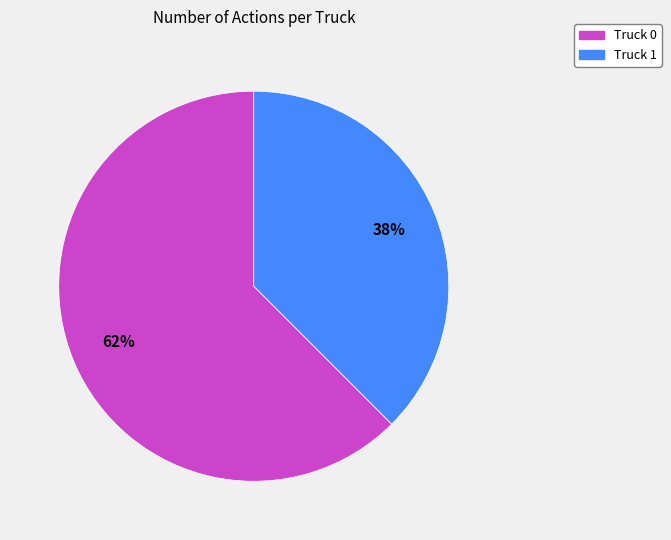

What is the majority slice?

Truck 0